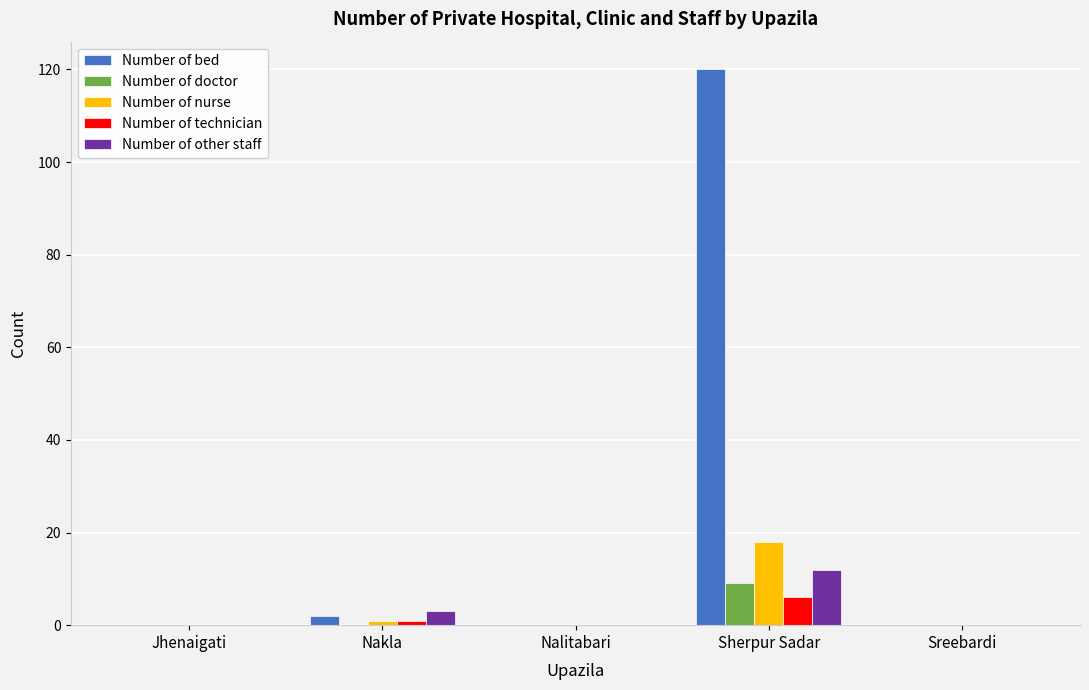

What is the sum of all Number of other staff values?

15